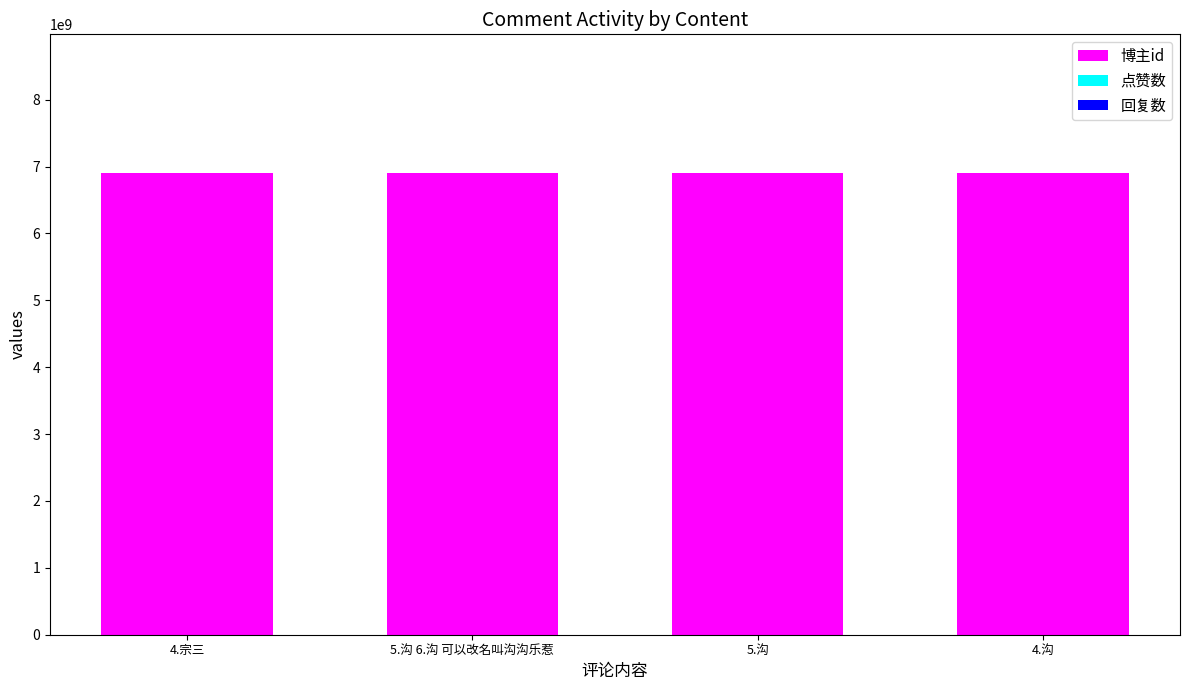

Count the number of data series in this chart.

3